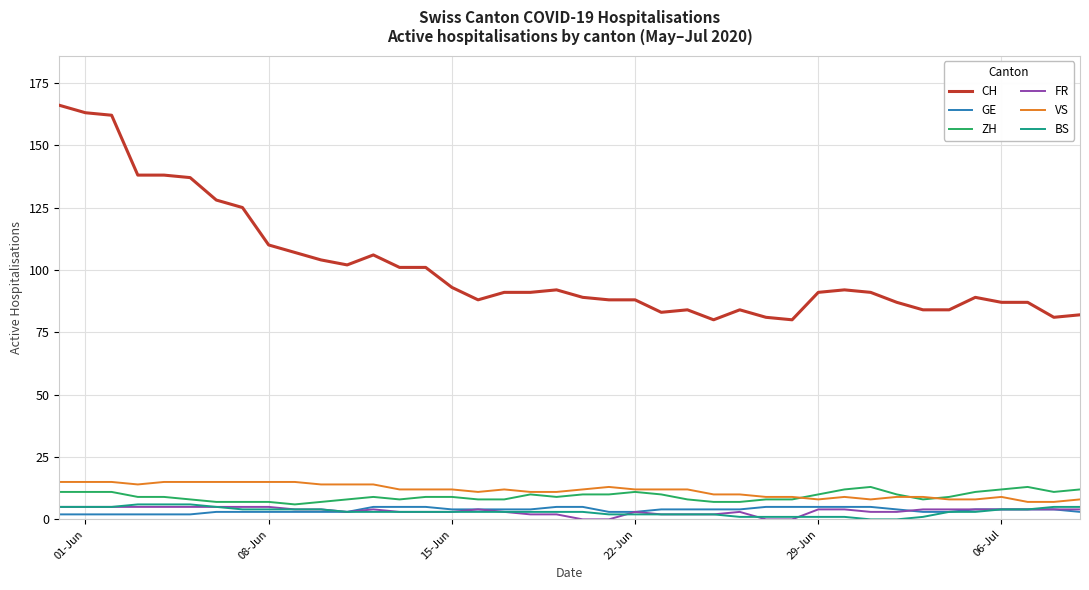

Which series has the largest total across all categories?

CH